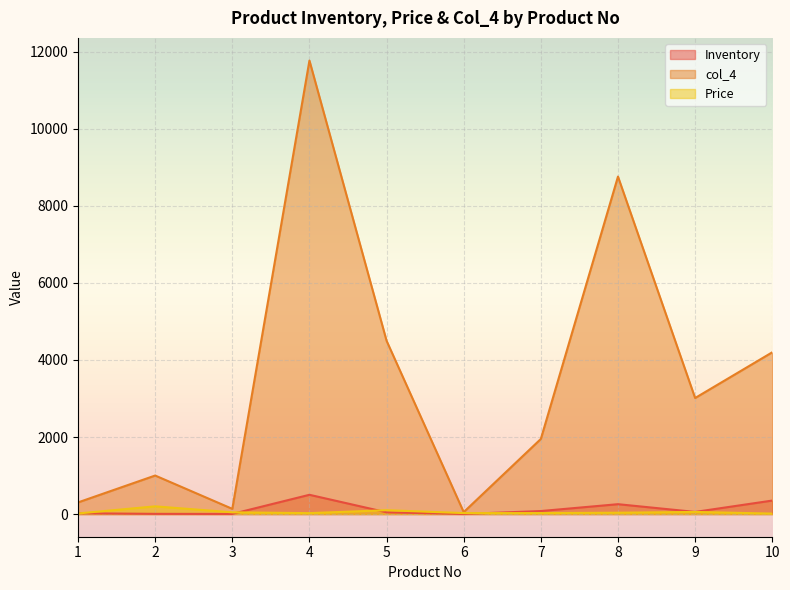

What is the value of the Inventory point at the 6th from the left?

2.0